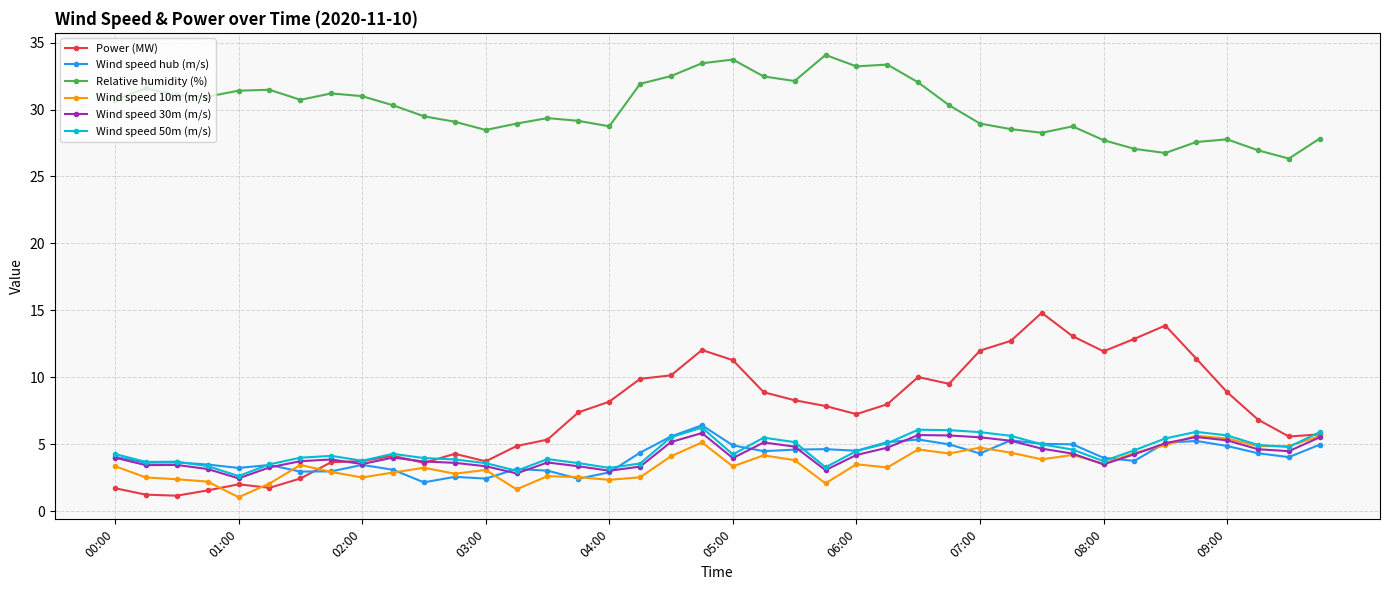

In Wind speed 10m (m/s), how many points are higher than both neighbors (excluding endpoints)?

11